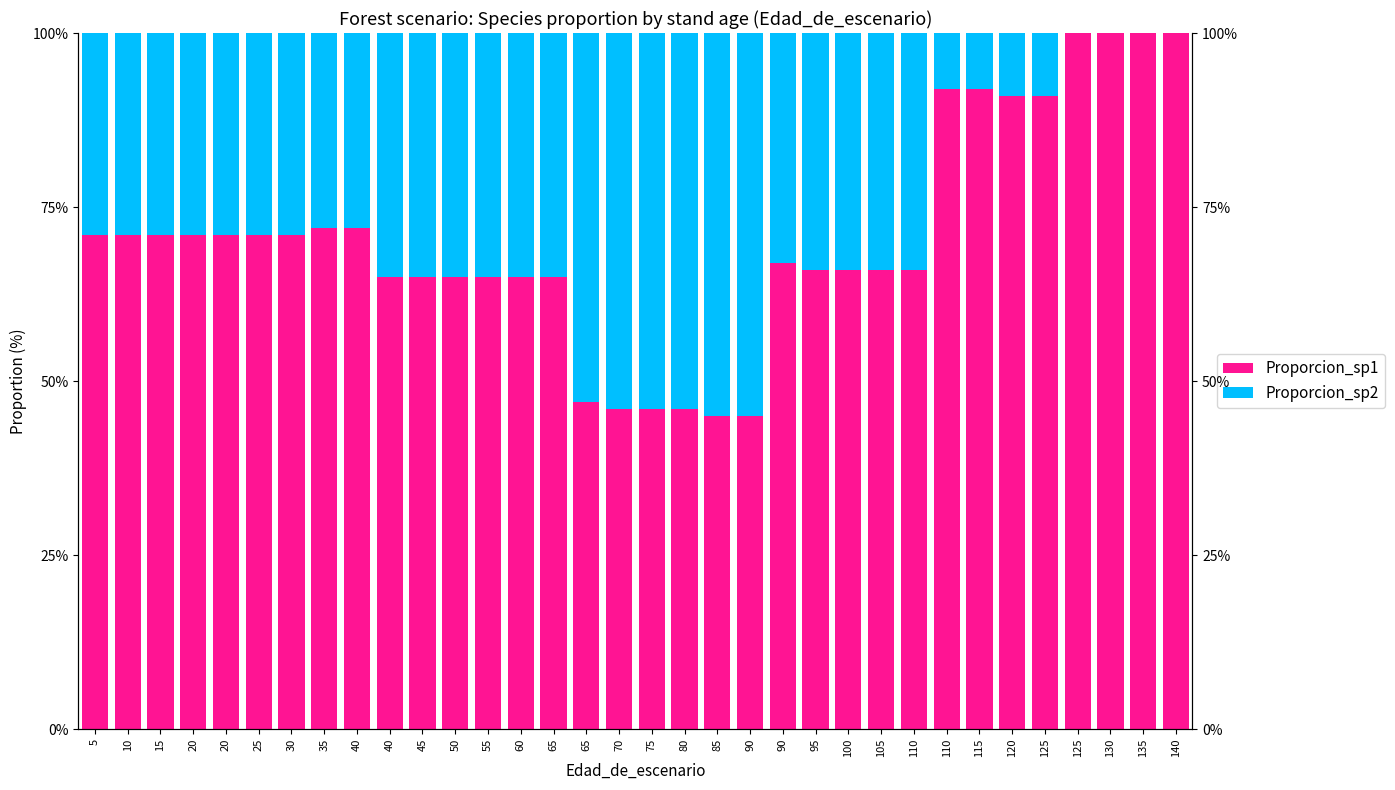

Which series has the largest range (max minus min)?

Proporcion_sp1